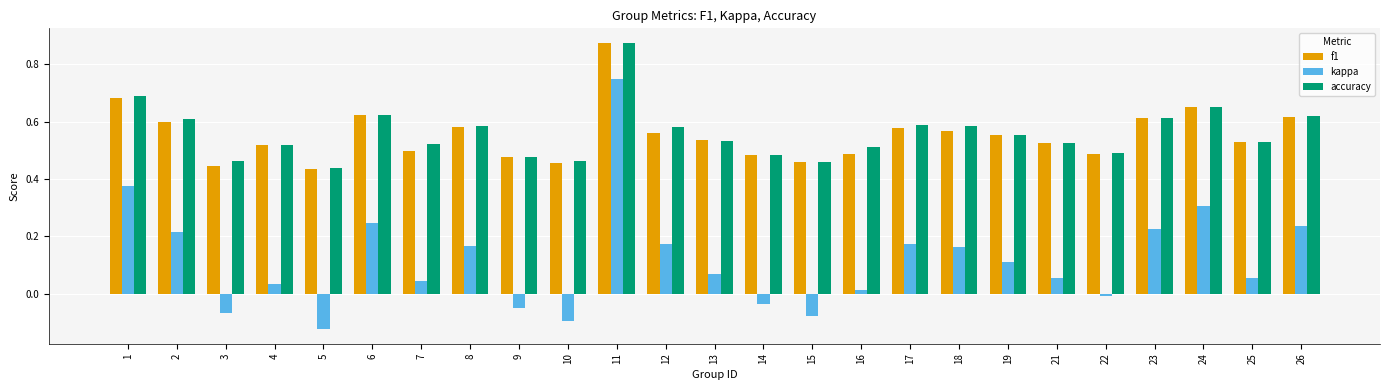

What are all the series names shown in the legend?

f1, kappa, accuracy